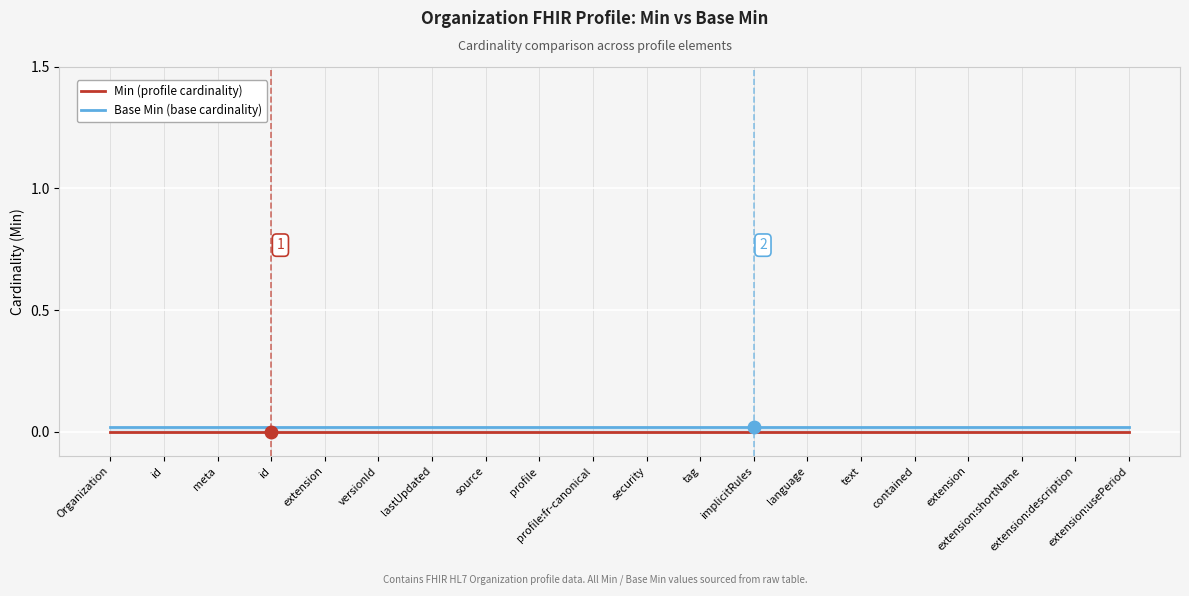

Between contained and id, which is larger?

contained